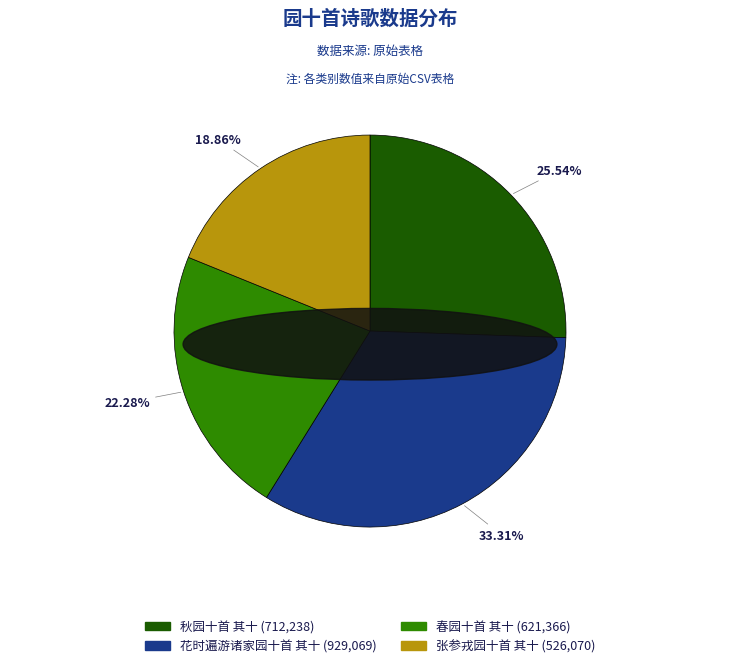

Approximately how many times larger is the value at 秋园十首 其十 compared to 张参戎园十首 其十?

1.4